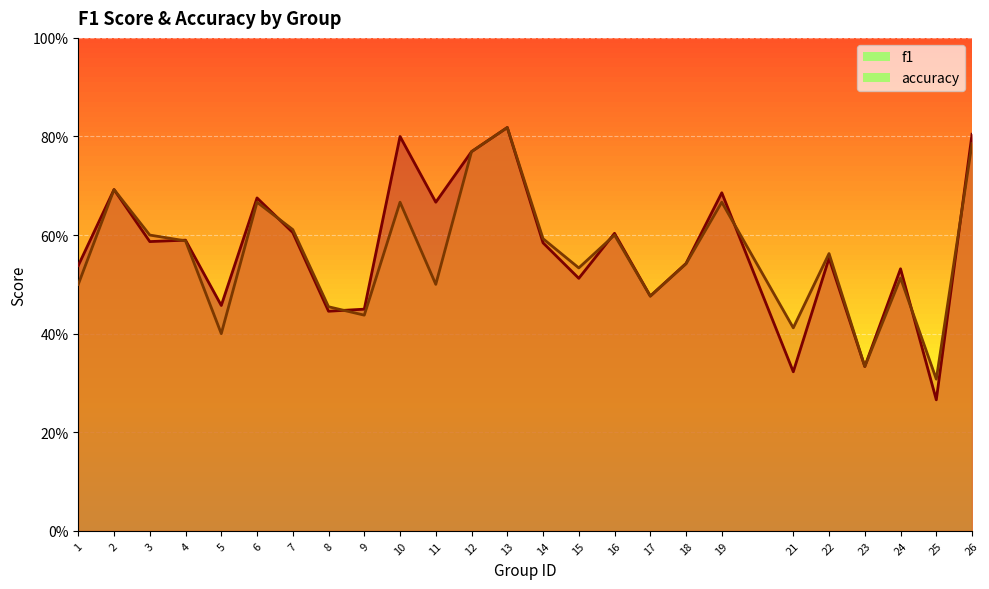

What is the spread (max minus min) of values at 5?

0.1